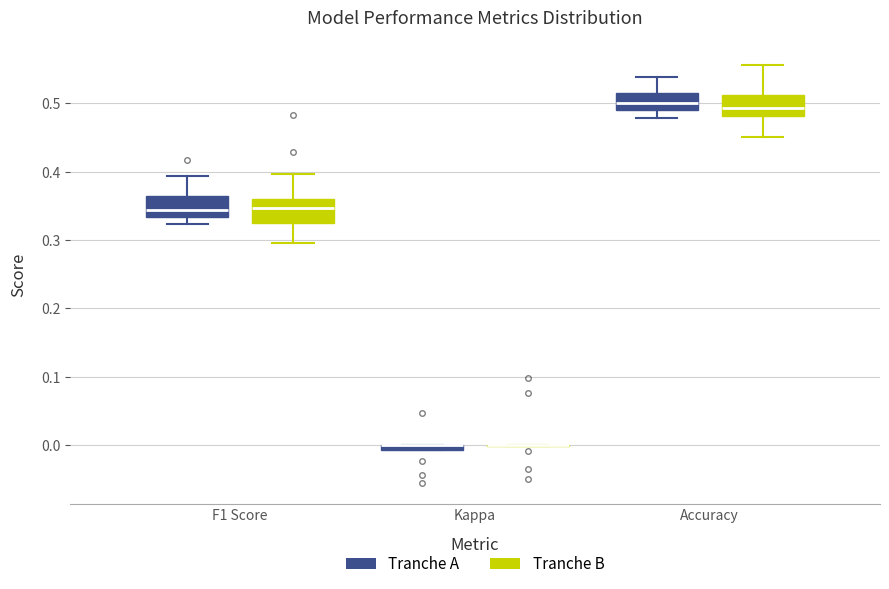

Where does the median line of the box for Accuracy (Tranche A) sit on the y-axis? The values are not printed on the chart, so give them approximately, as read against the axis.

0.50